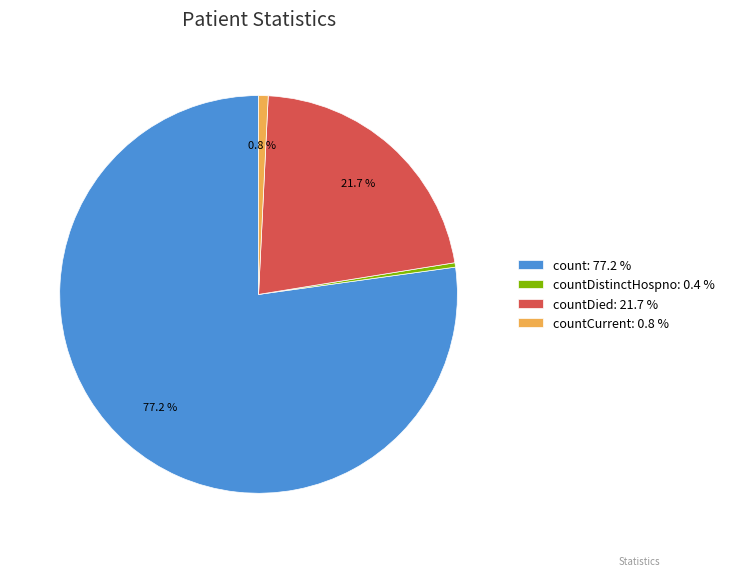

Which slice is the largest?

count: 77.2 %